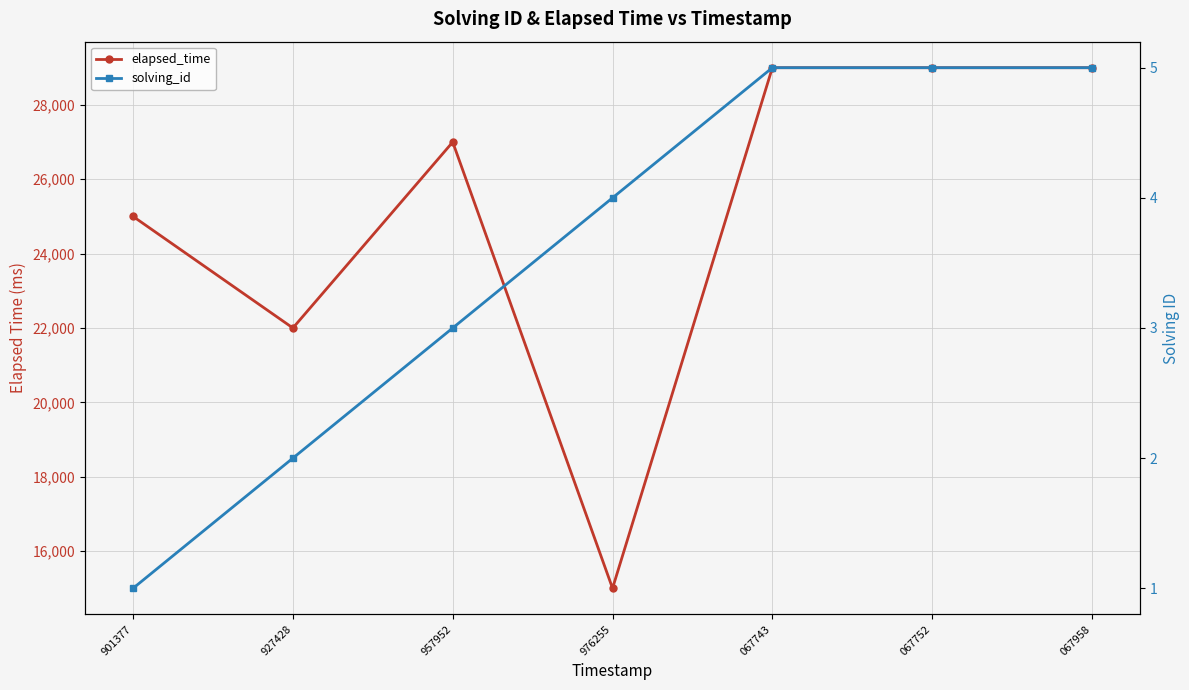

Is it true that solving_id equals 1 at 901377?

True